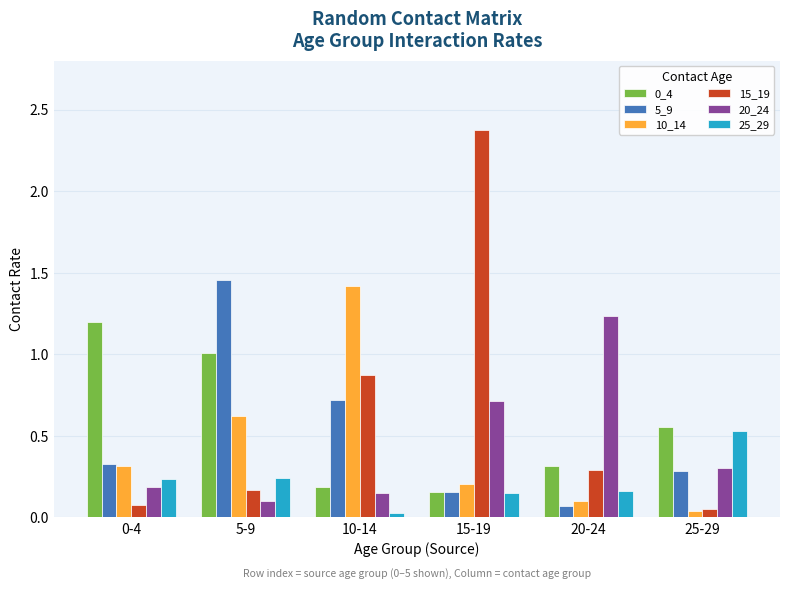

What is the difference between the maximum and minimum values in the 15_19 series?

2.3